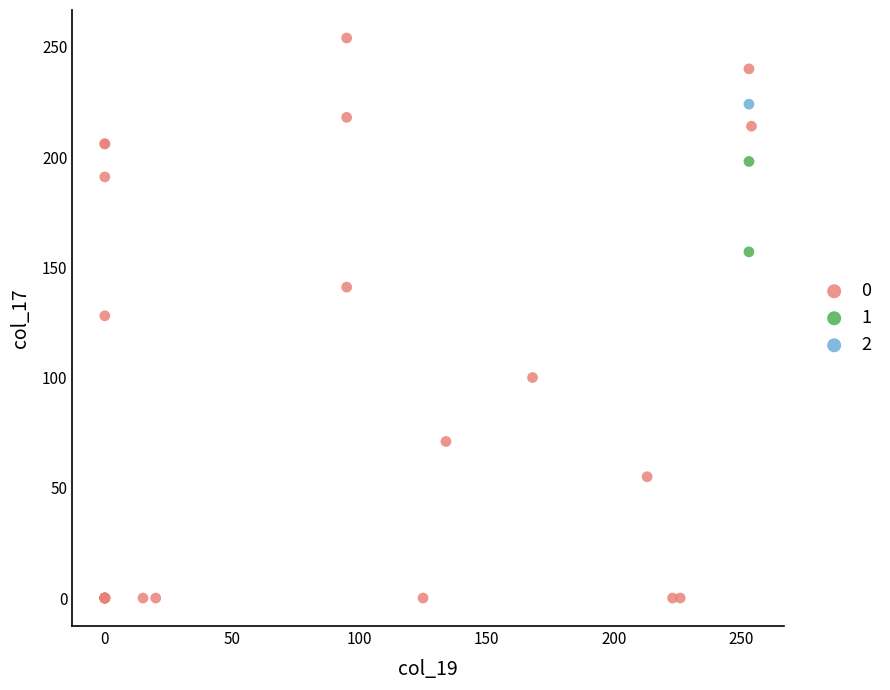

What are all the series names shown in the legend?

0, 1, 2